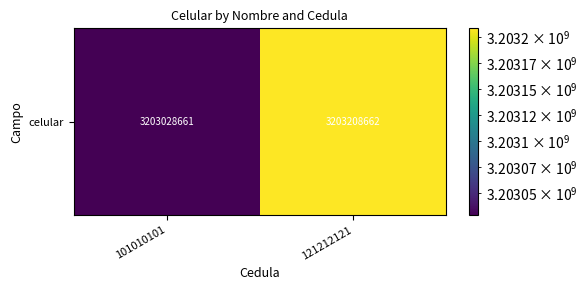

The chart shows a value of 3203208662 at 121212121. True or false?

True